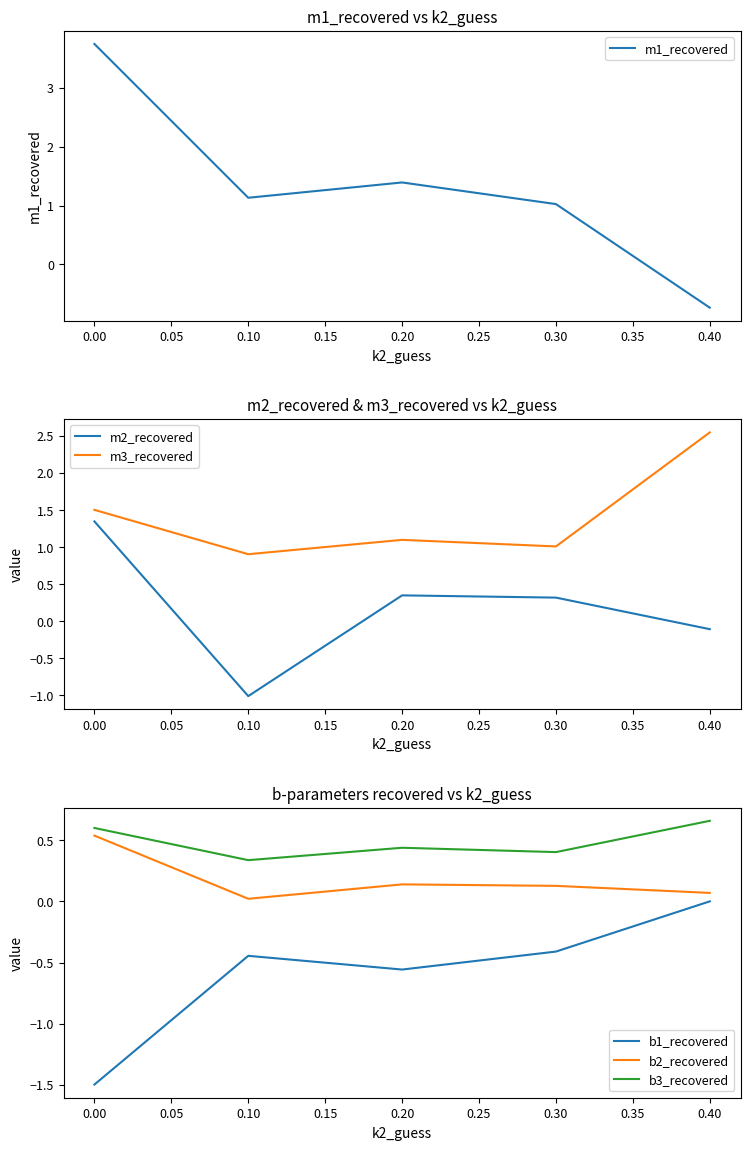

True or false: b3_recovered has a value of 1.1 at 0.40.

False